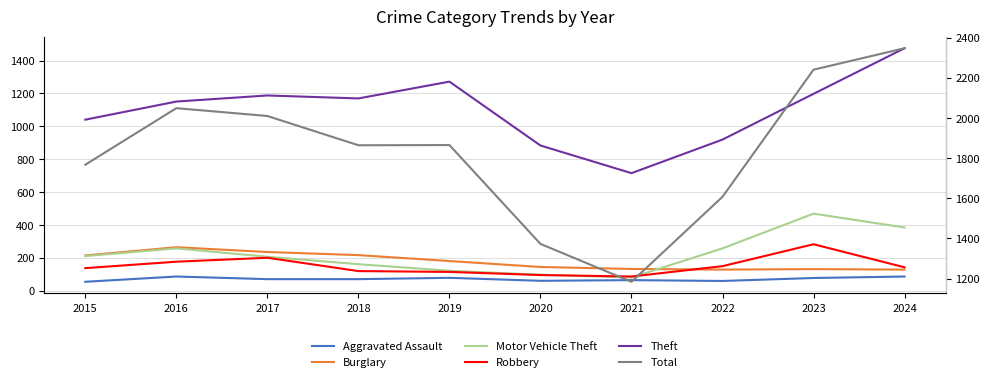

At which label does Robbery reach its minimum?

2021